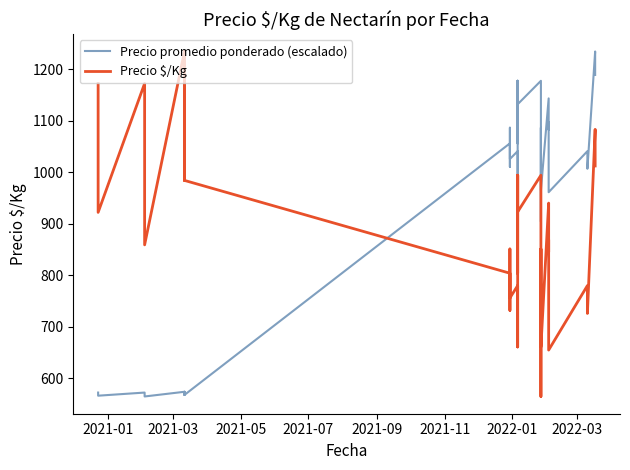

The value of Precio promedio ponderado (escalado) at 2022-03 is 293.6. True or false?

False